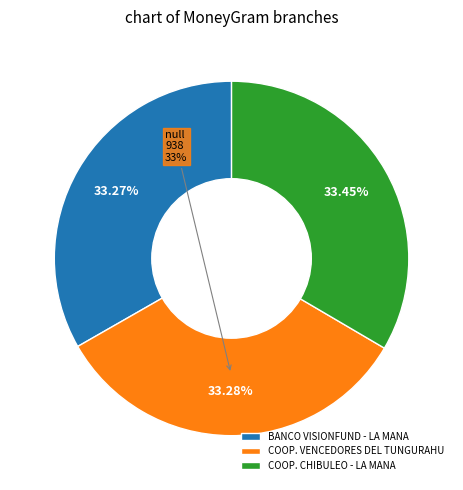

To the nearest percent, what is the combined percentage of COOP. VENCEDORES DEL TUNGURAHUA - LA MAN and COOP. CHIBULEO - LA MANA?

67%